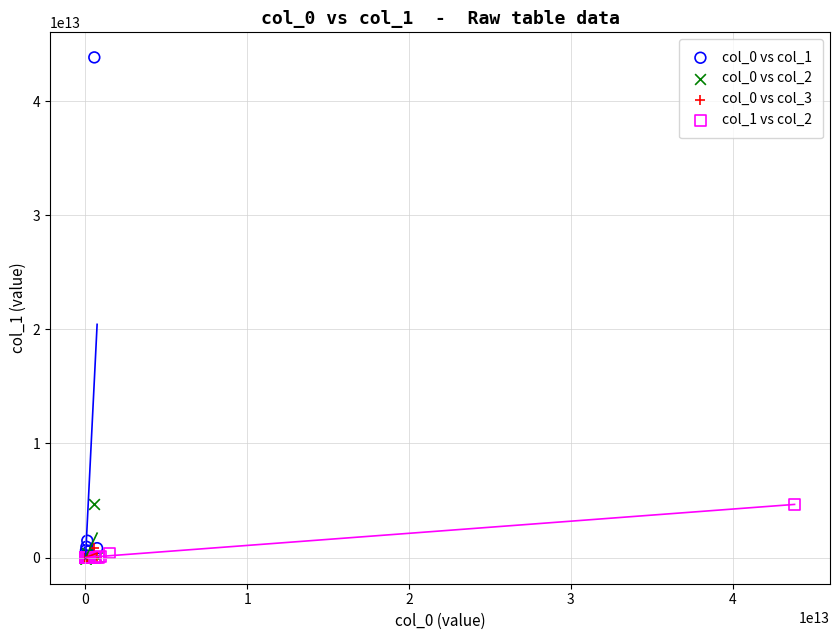

Which series reaches the maximum Y coordinate?

col_0 vs col_1